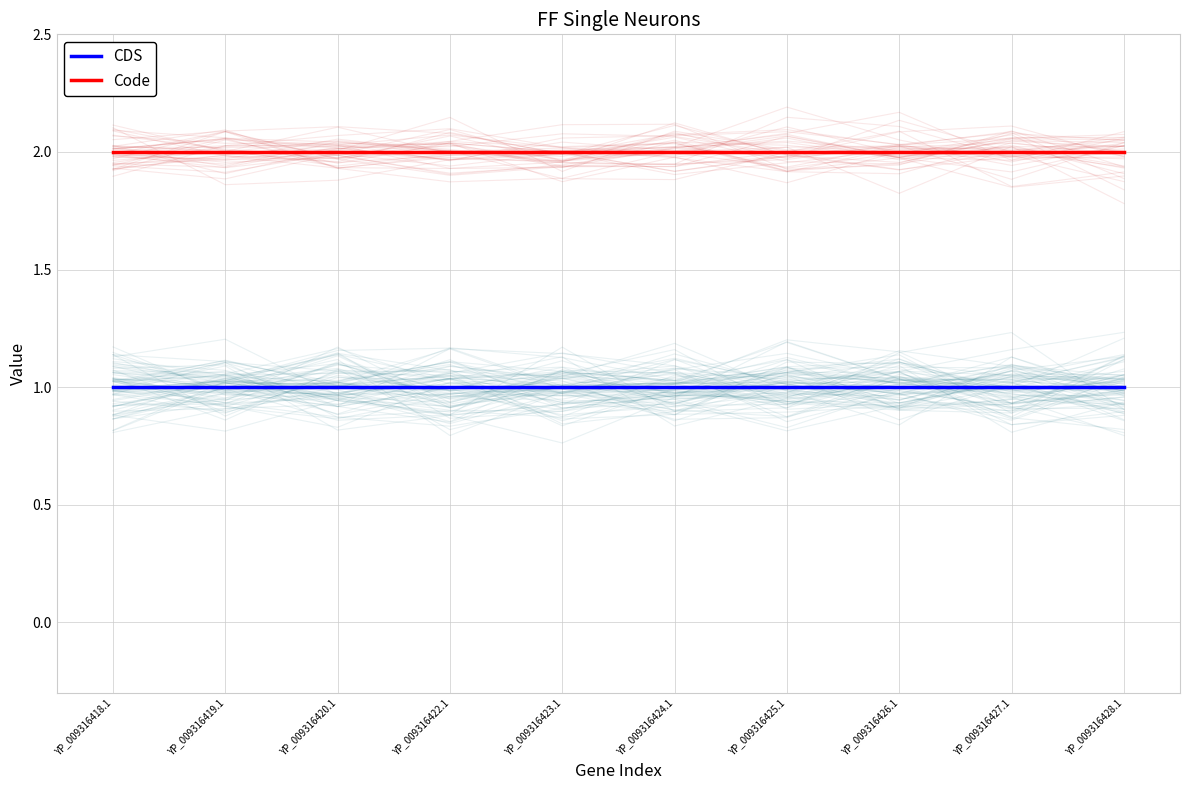

How many lines are shown in the chart?

2